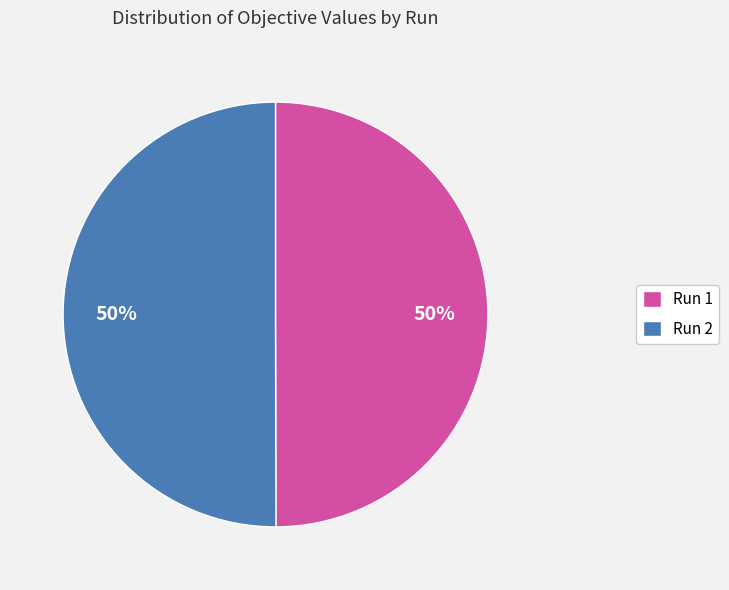

Combined, do Run 2 and Run 1 account for over 50%?

Yes